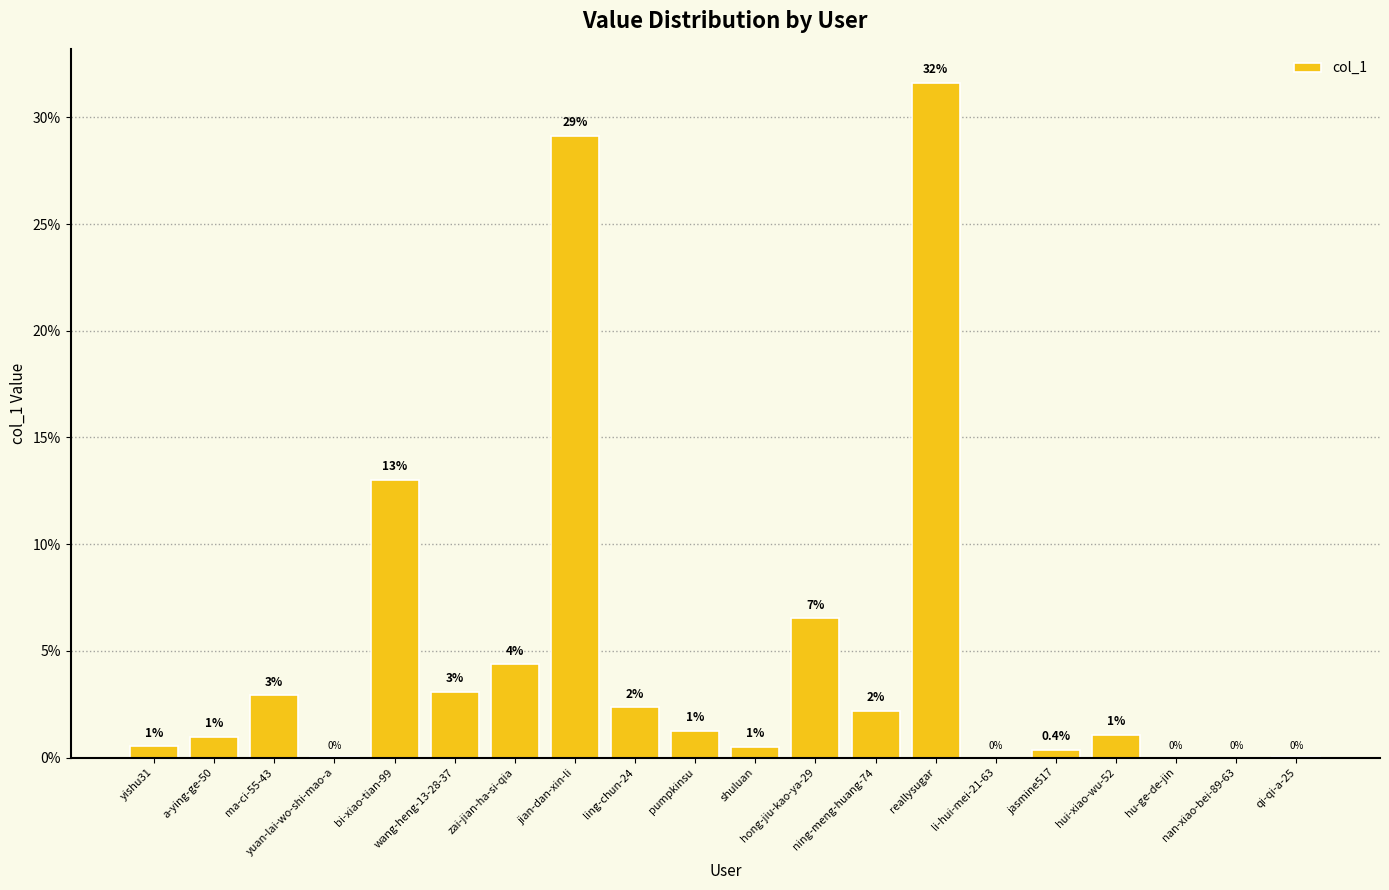

What is the greatest value displayed?

31.6